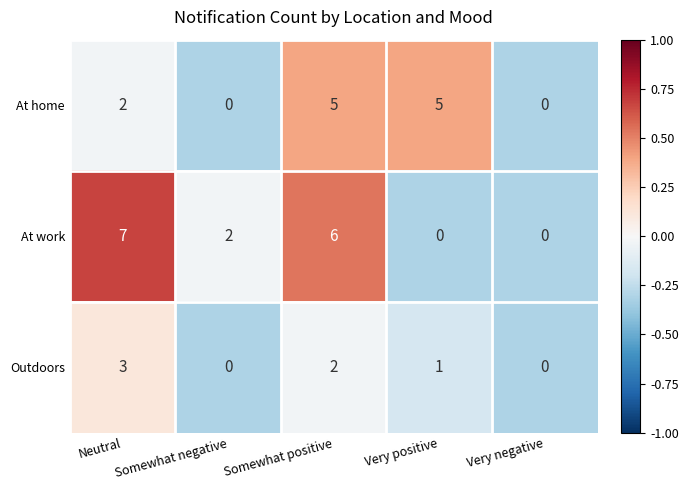

List the series in order of their peak value, highest first.

At work, At home, Outdoors